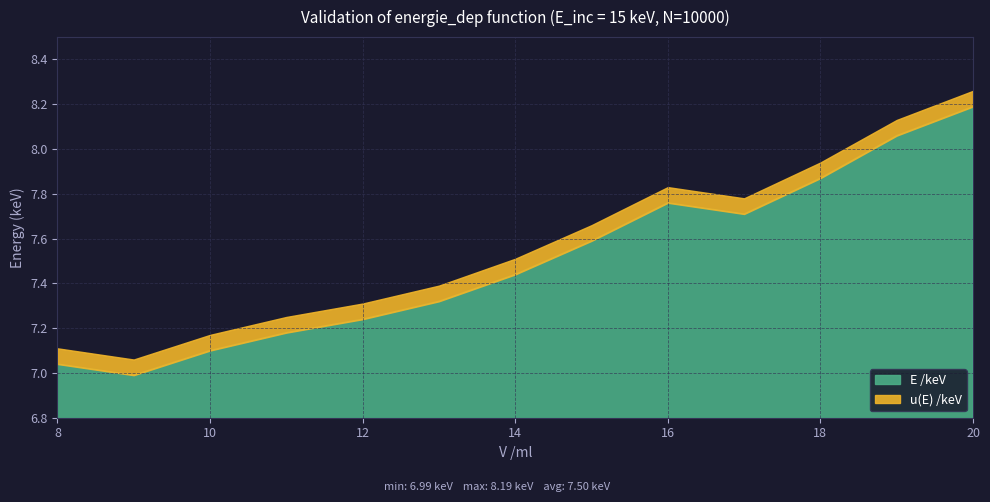

What is the difference between the maximum and minimum values in the E /keV series?

1.2